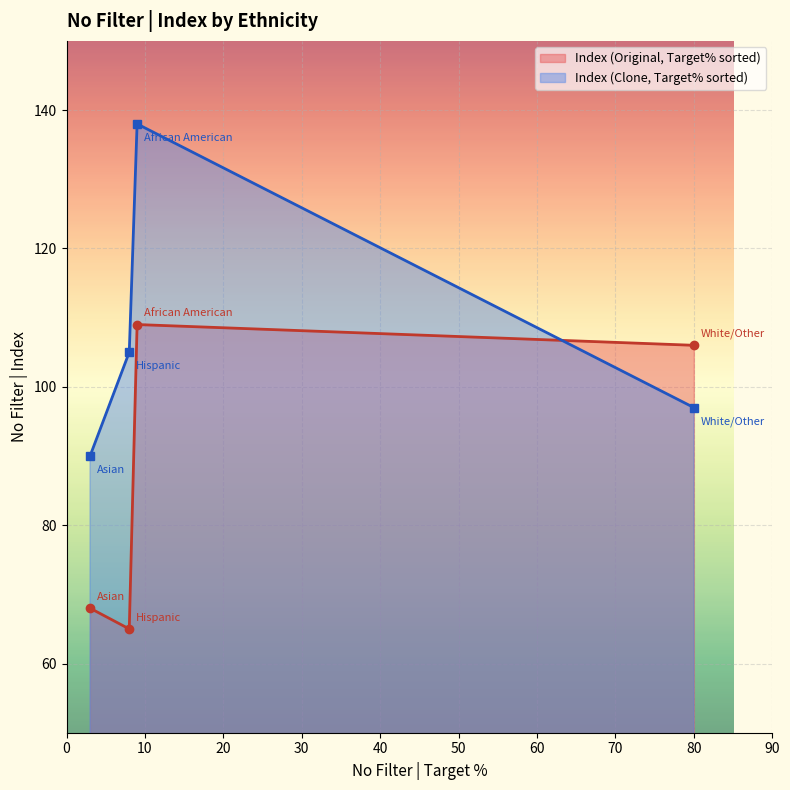

How many lines are shown in the chart?

2